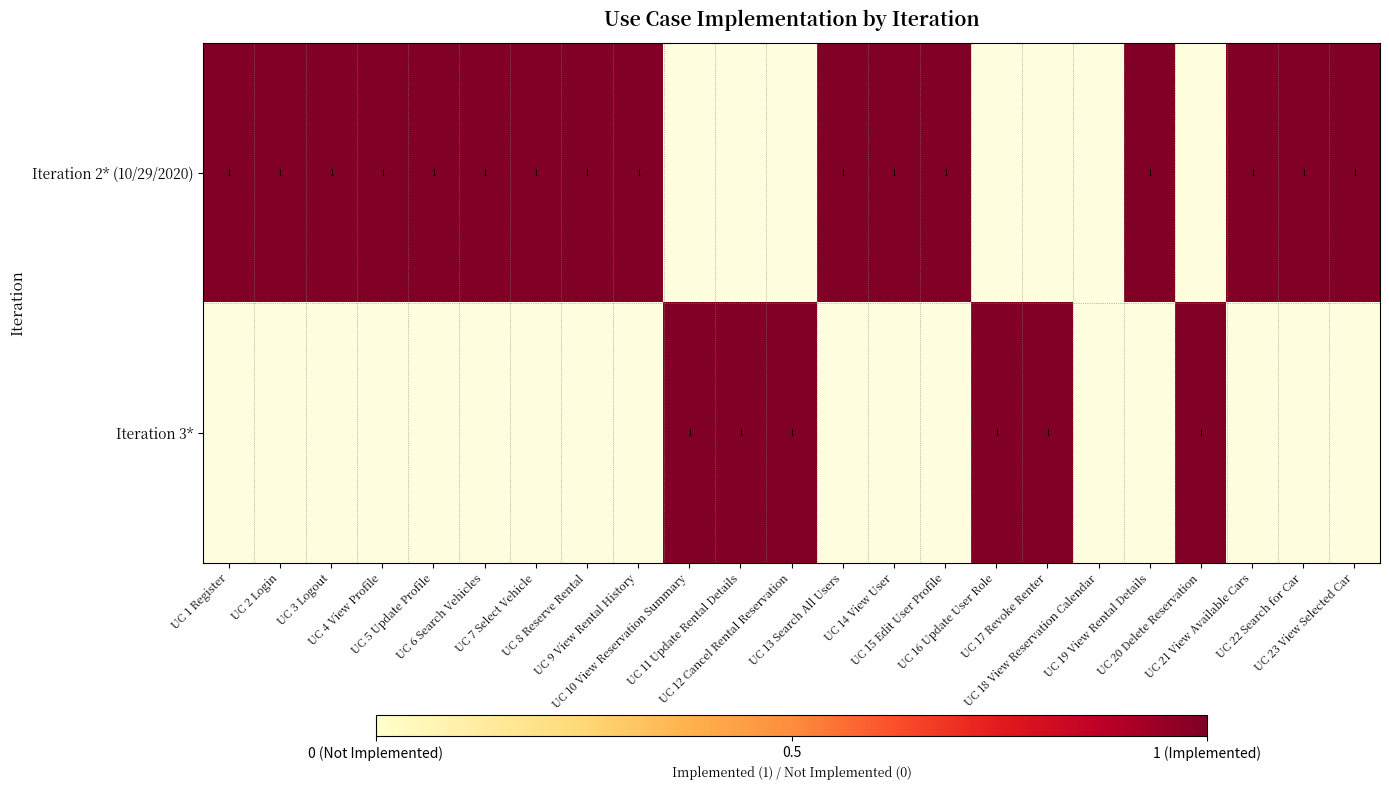

What is the total value across all series at UC 2 Login?

1